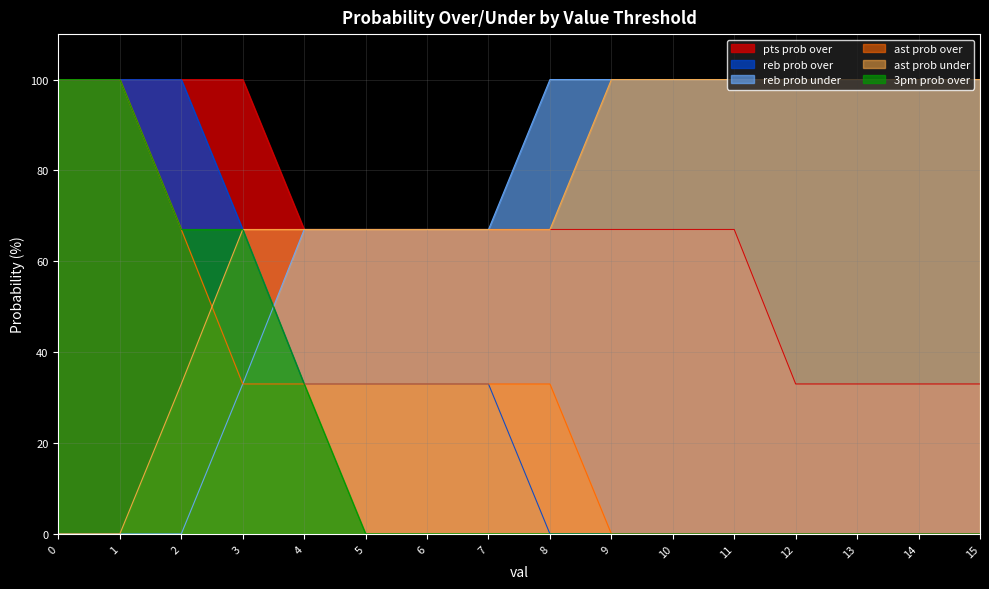

What is the difference between the maximum and minimum values in the ast prob over series?

100